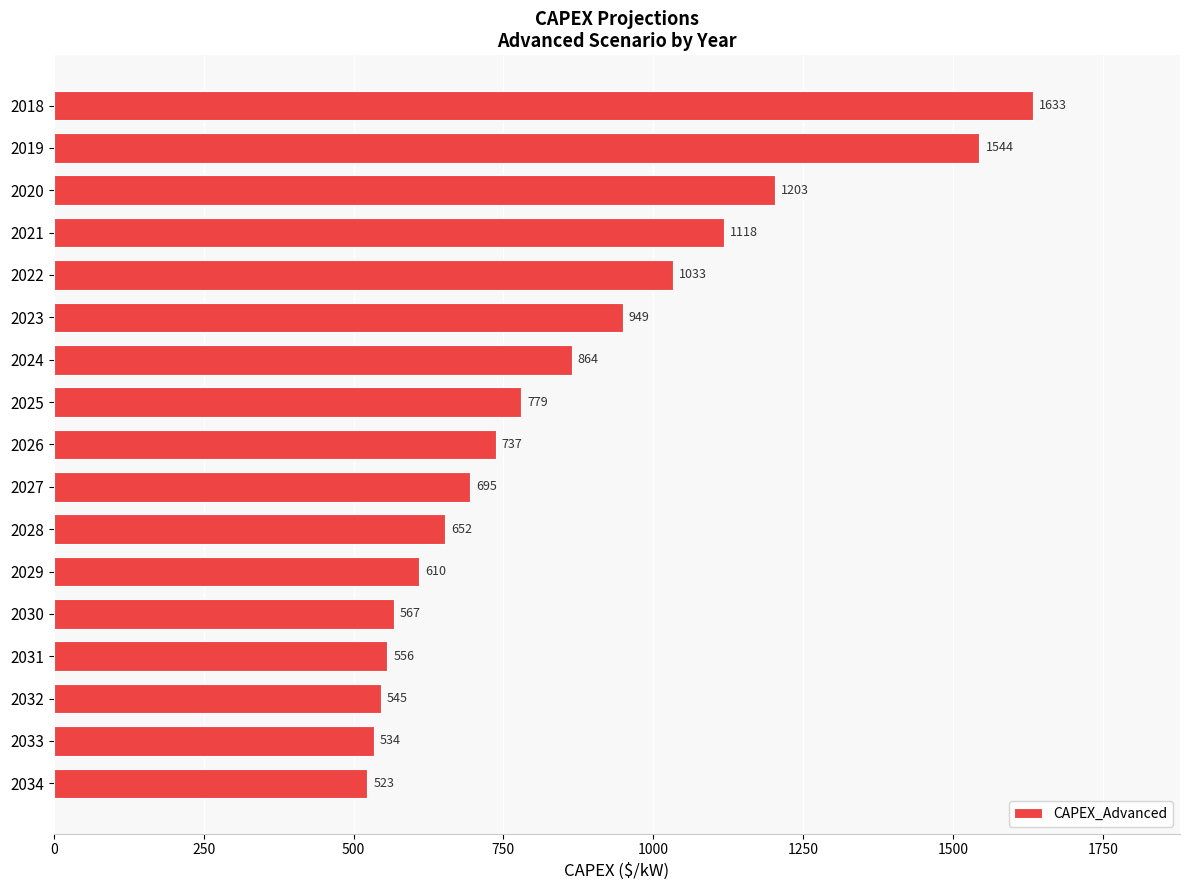

How many bars are there in total?

17